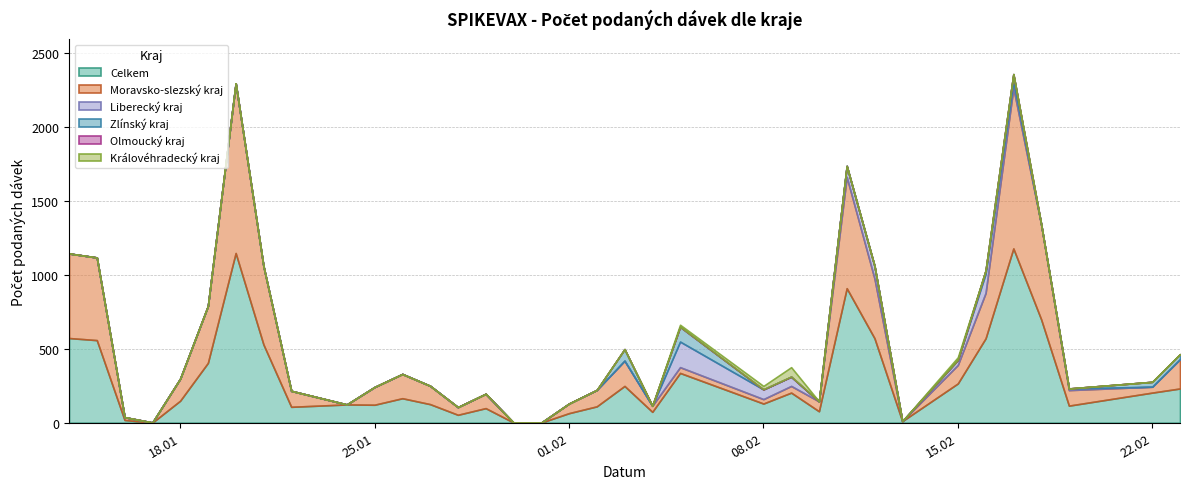

What is the highest value of the Celkem series?

1179